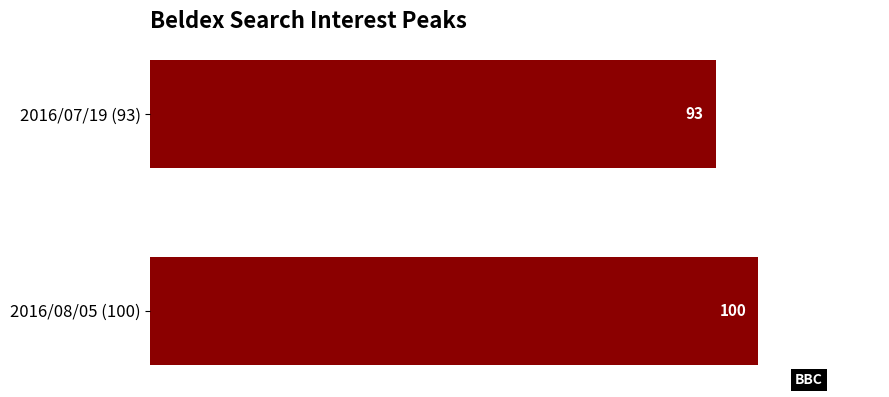

Rank the categories by value from highest to lowest.

2016/08/05 (100), 2016/07/19 (93)